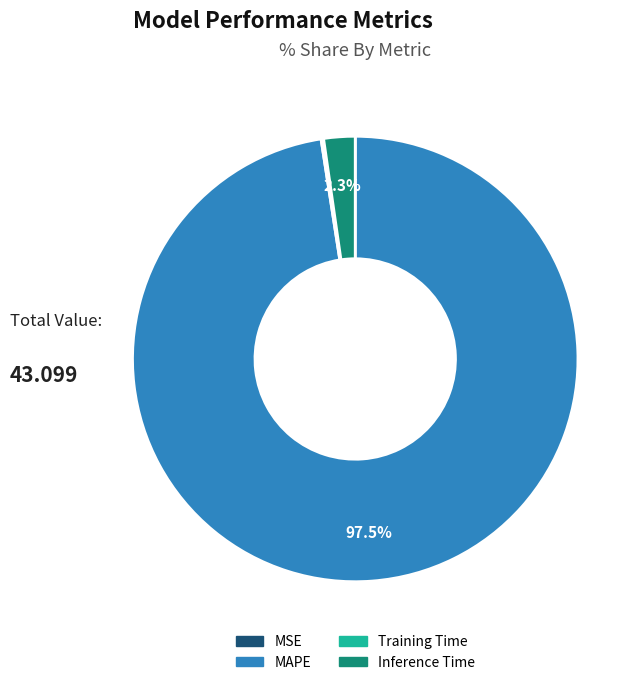

What percentage is NOT represented by Inference Time?

97.7%